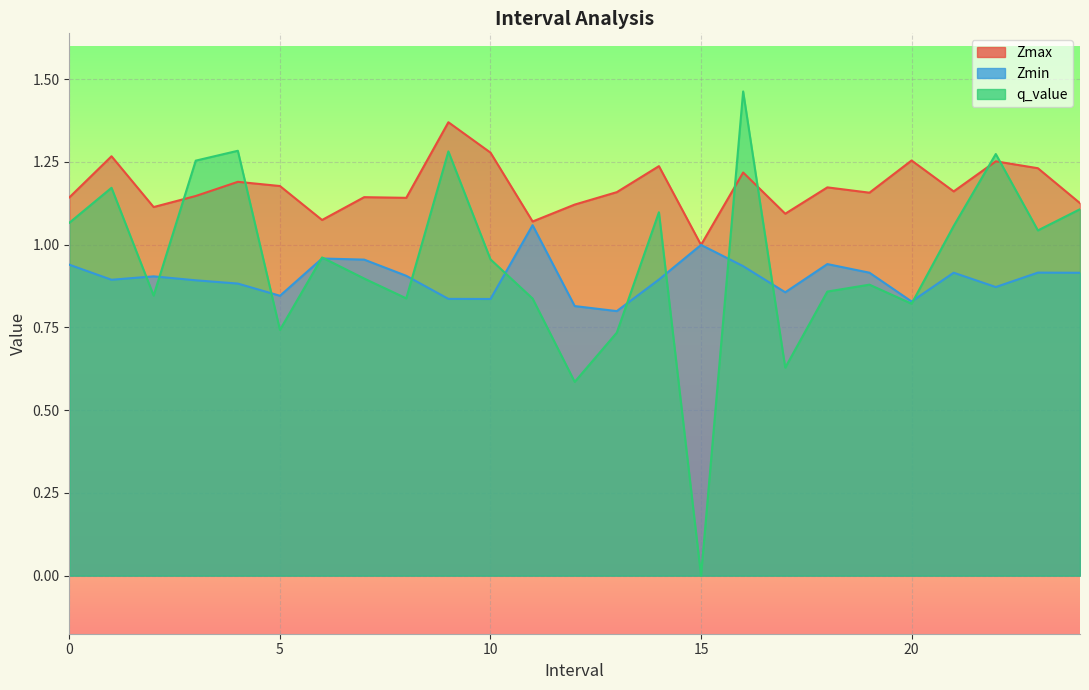

True or false: Zmin has a value of 0.9 at 1.

True